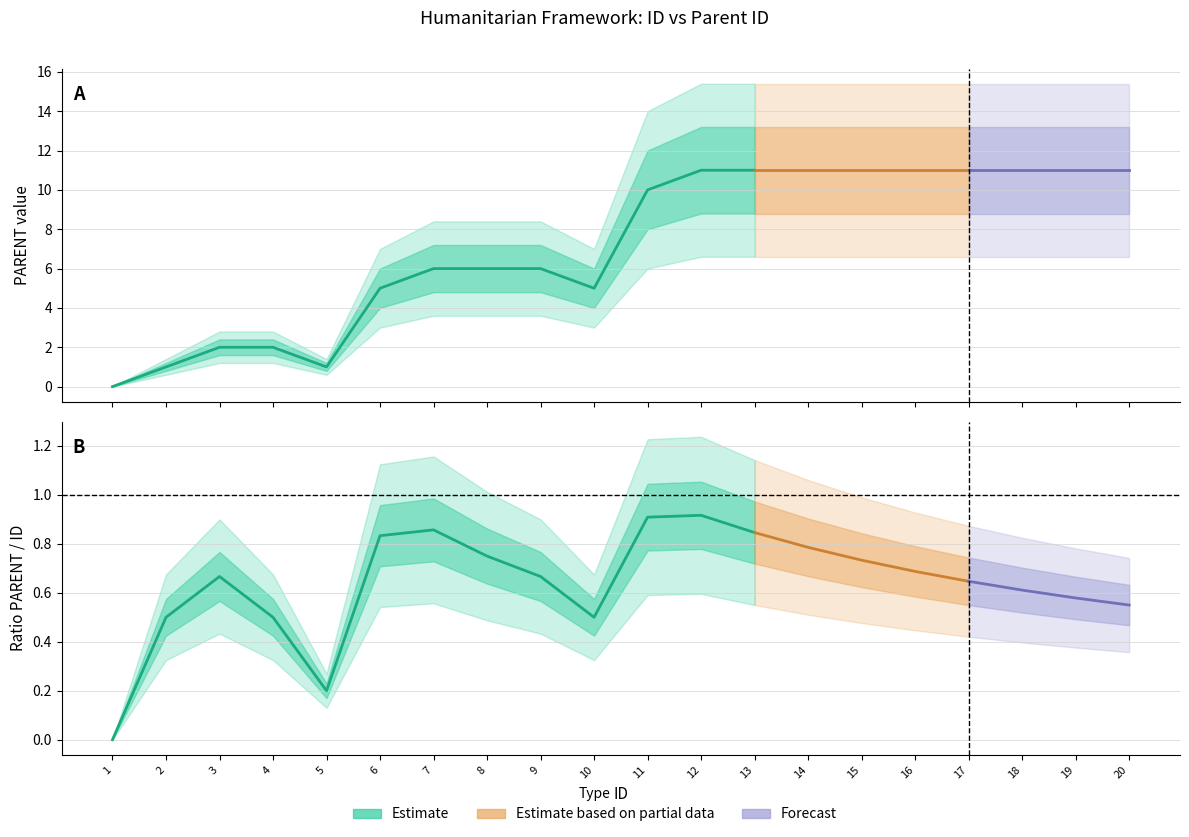

What is the difference between the PARENT values at 5 and 8?

5